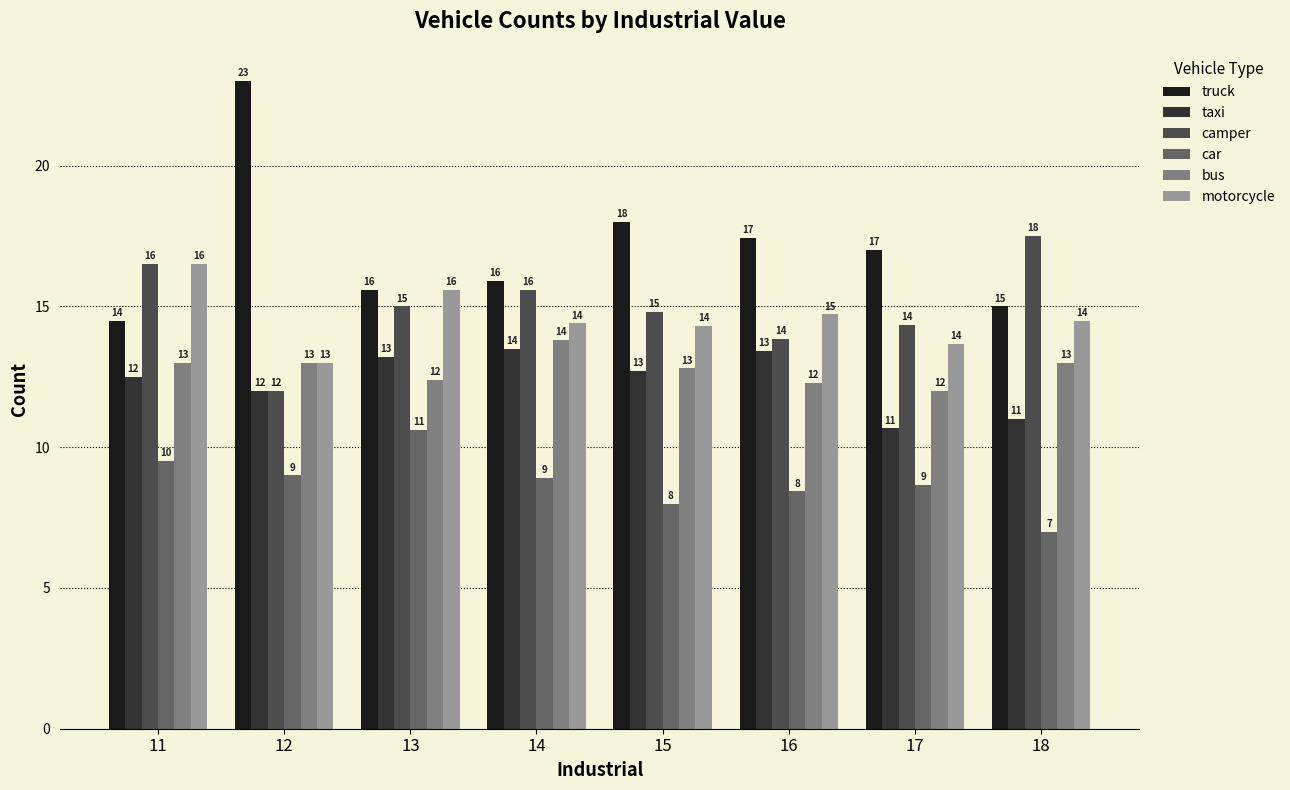

What is the difference between the bus values at 13 and 17?

0.4